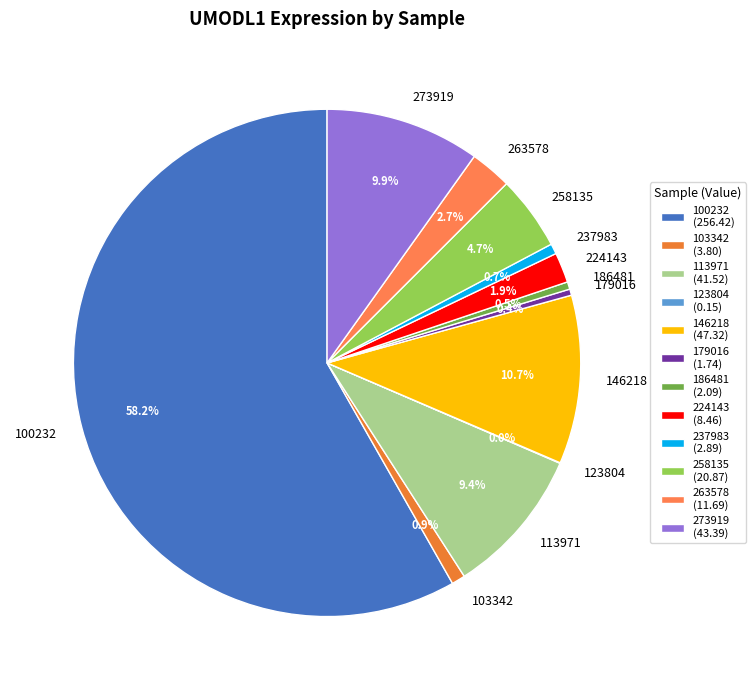

What percentage is the 258135 slice, to the nearest percent?

5%